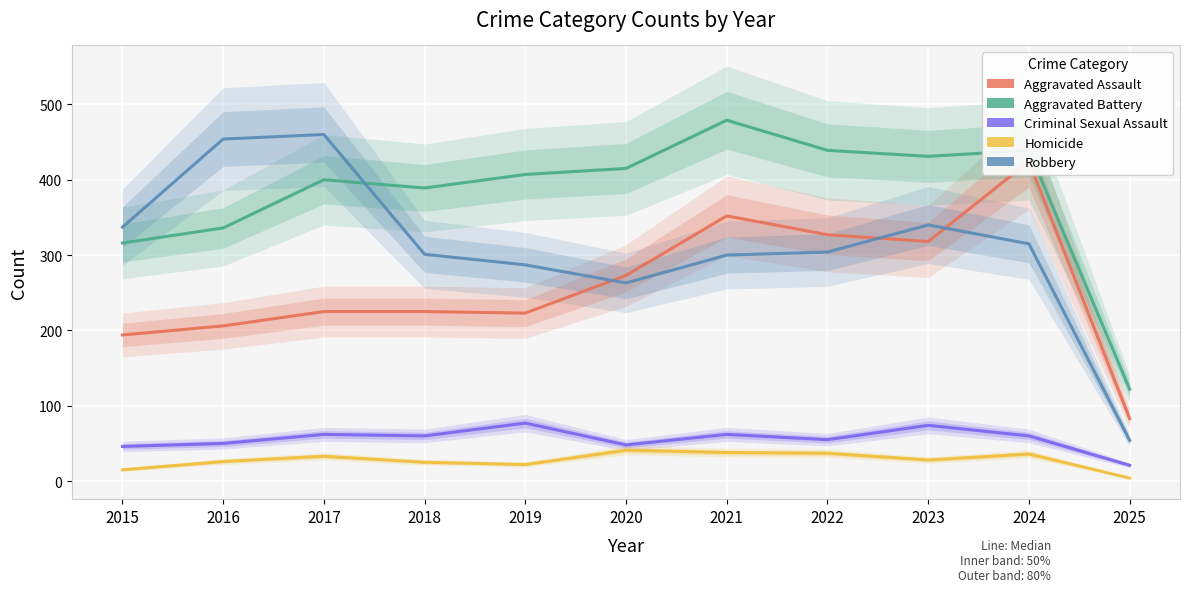

How many lines are shown in the chart?

5